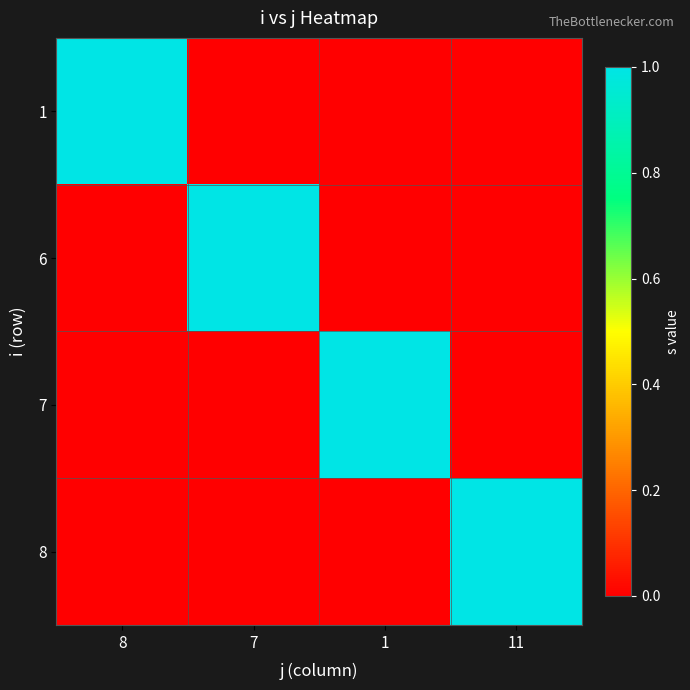

At which category is the sum across all series the highest?

8